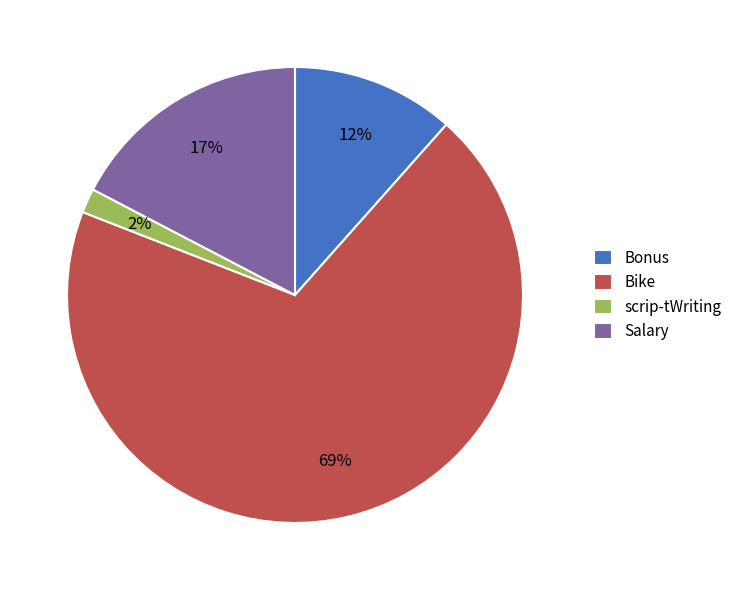

Is the sum of Salary and scrip-tWriting greater than half?

No